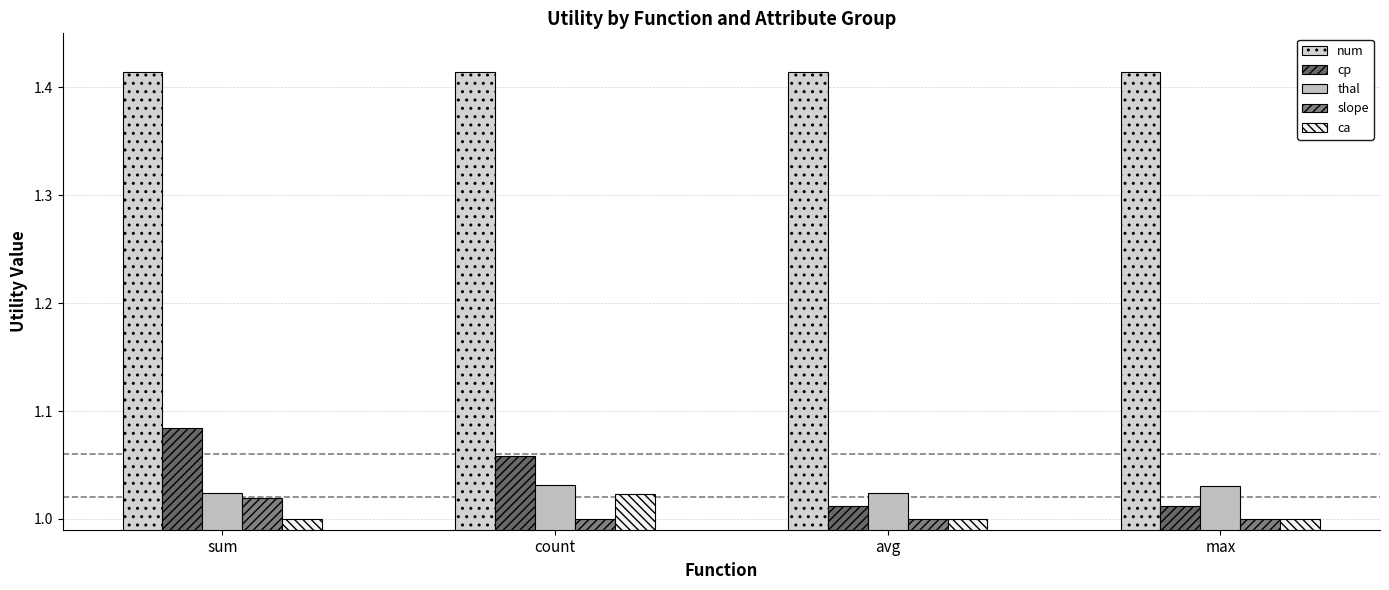

How many series are shown in this chart?

5